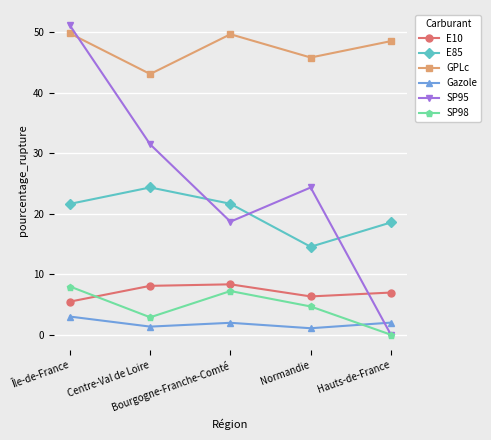

Is the value of GPLc at Île-de-France greater than the value of SP95 at Centre-Val de Loire?

Yes